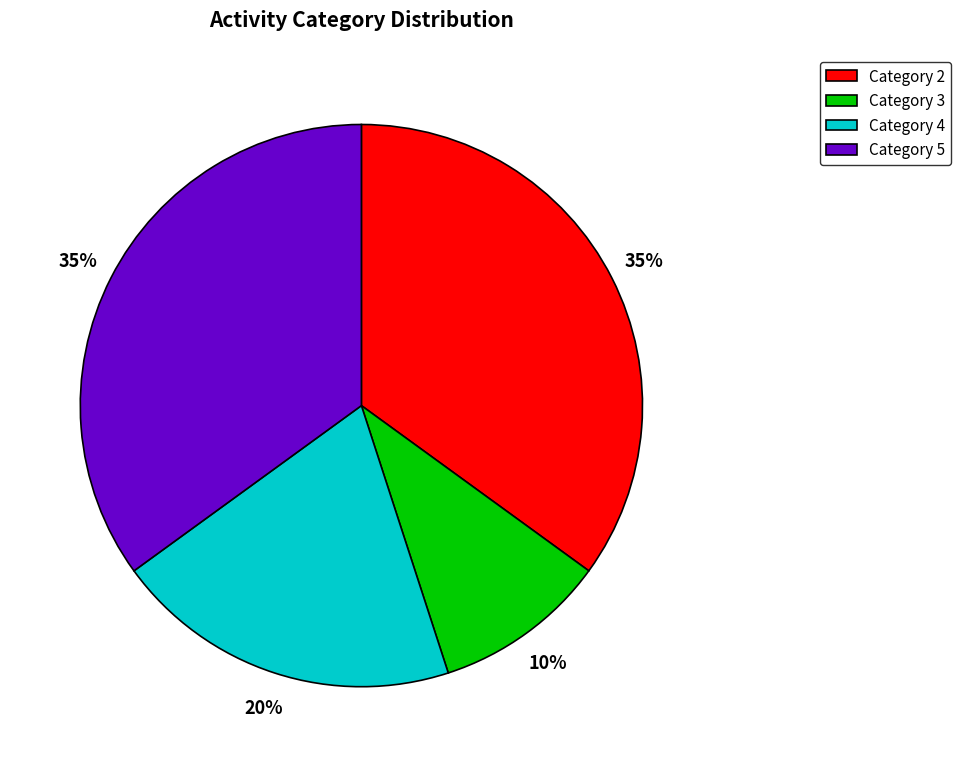

Approximately how many times larger is the value at Category 4 compared to Category 2?

0.6